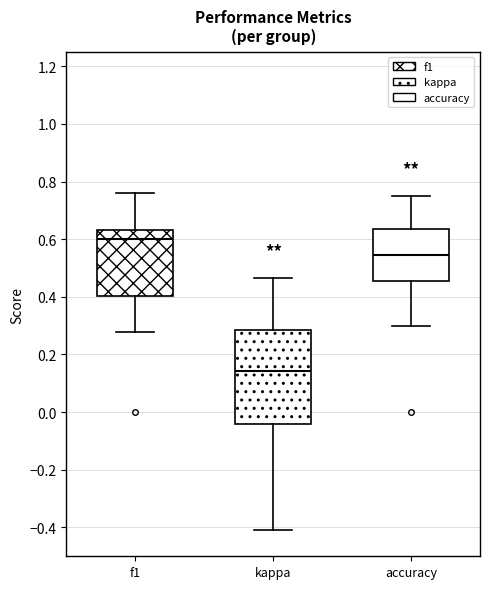

Reading left to right, transcribe this box plot: for each box, give where its median line is, the range the box spans, and where its two whiskers end, as read against the y-axis. The values are not printed on the chart, so give them approximately, as read against the axis.

f1: median 0.60, box 0.40 to 0.64, whiskers 0.28 to 0.76
kappa: median 0.14, box -0.04 to 0.28, whiskers -0.40 to 0.46
accuracy: median 0.54, box 0.46 to 0.64, whiskers 0.30 to 0.76